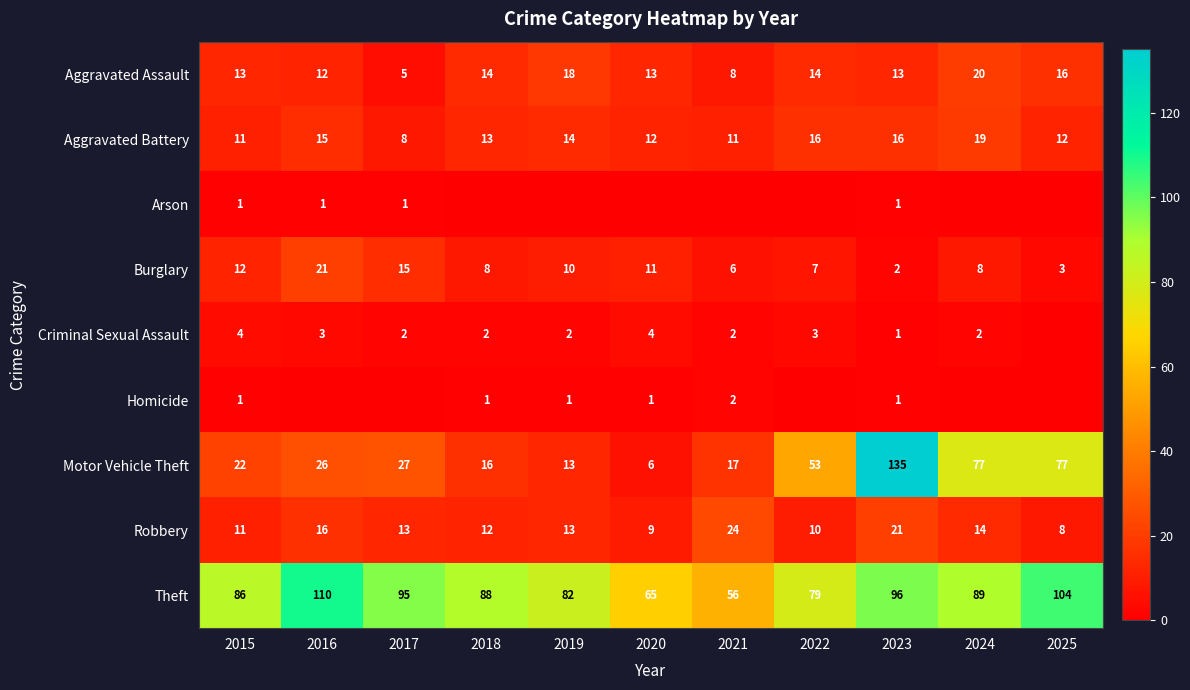

Count the Homicide values in the range 0 to 1.

10